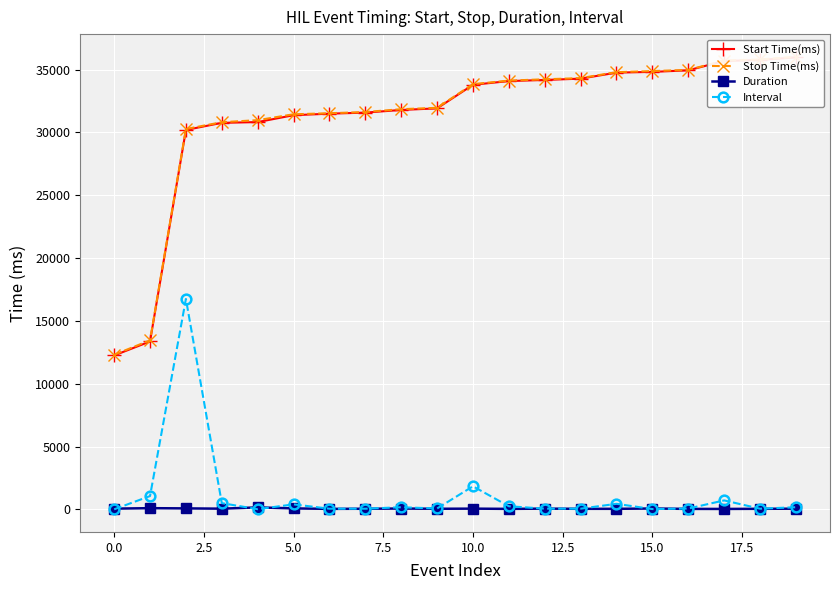

What is the highest value of the Interval series?

16746.9